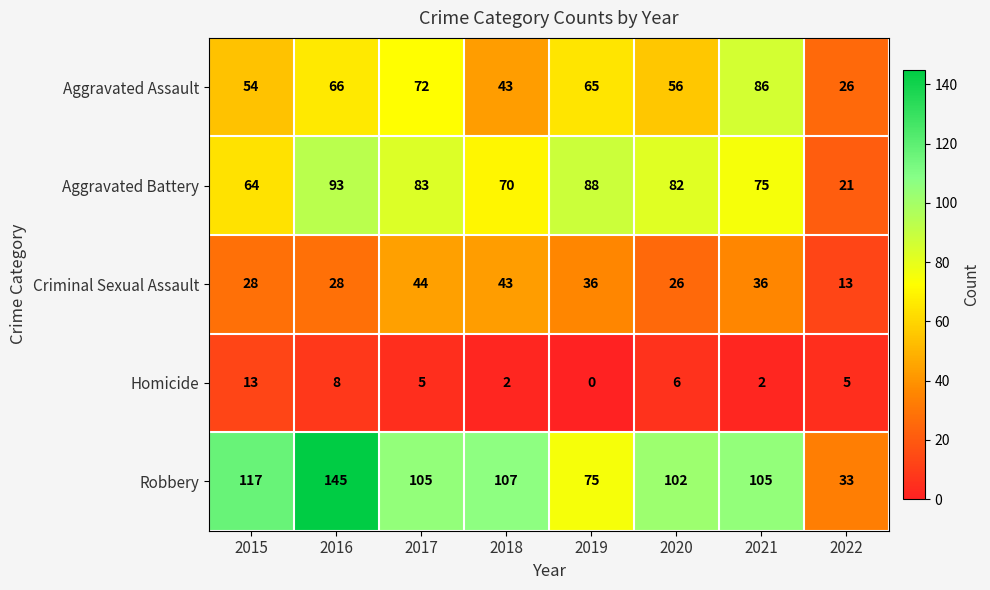

Is it true that Robbery equals 75 at 2019?

True